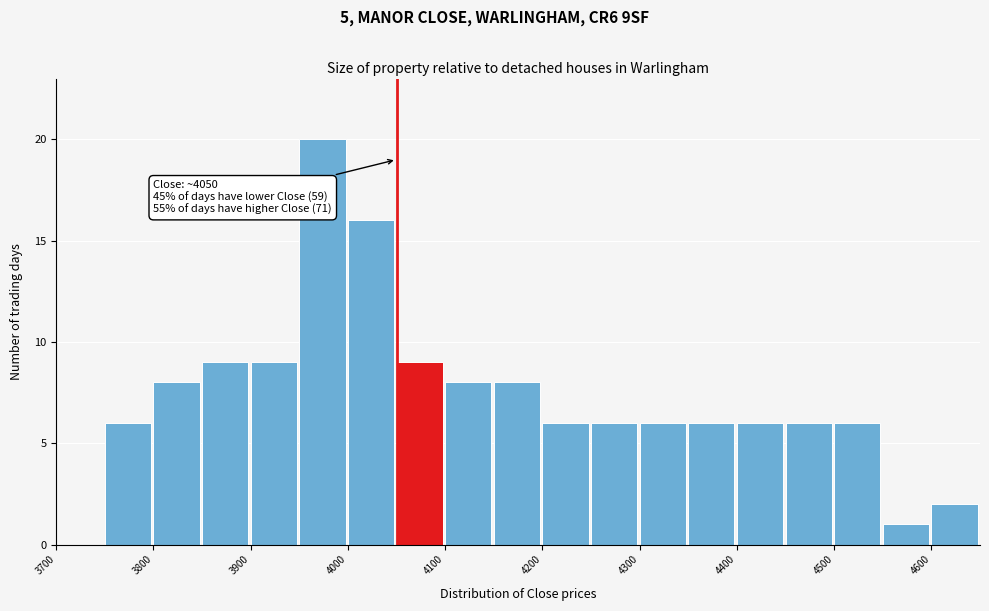

Over which range of the x-axis is the bar tallest?

3950 to 4000